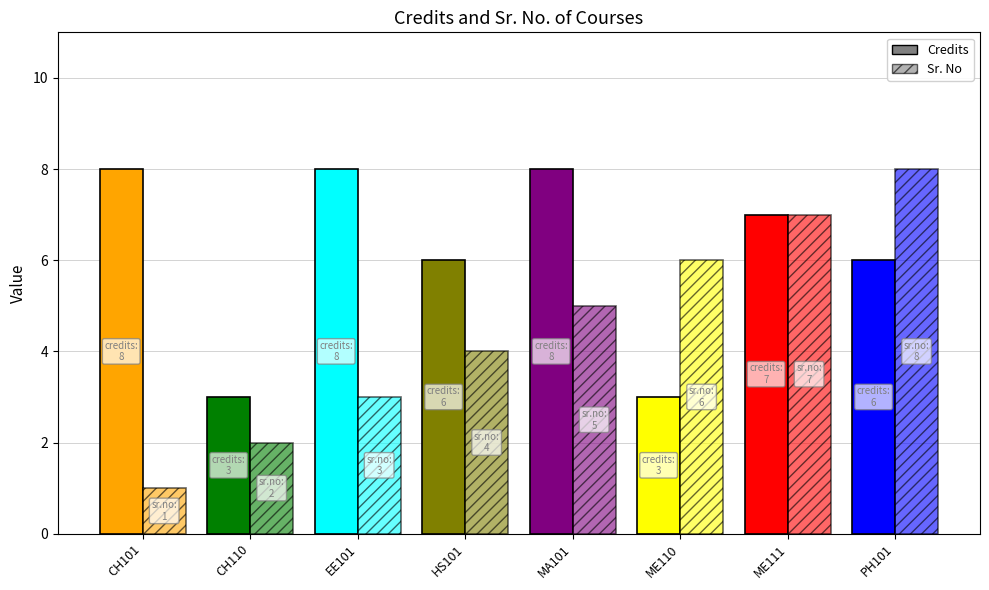

What is the label of the 4th bar from the left?

HS101